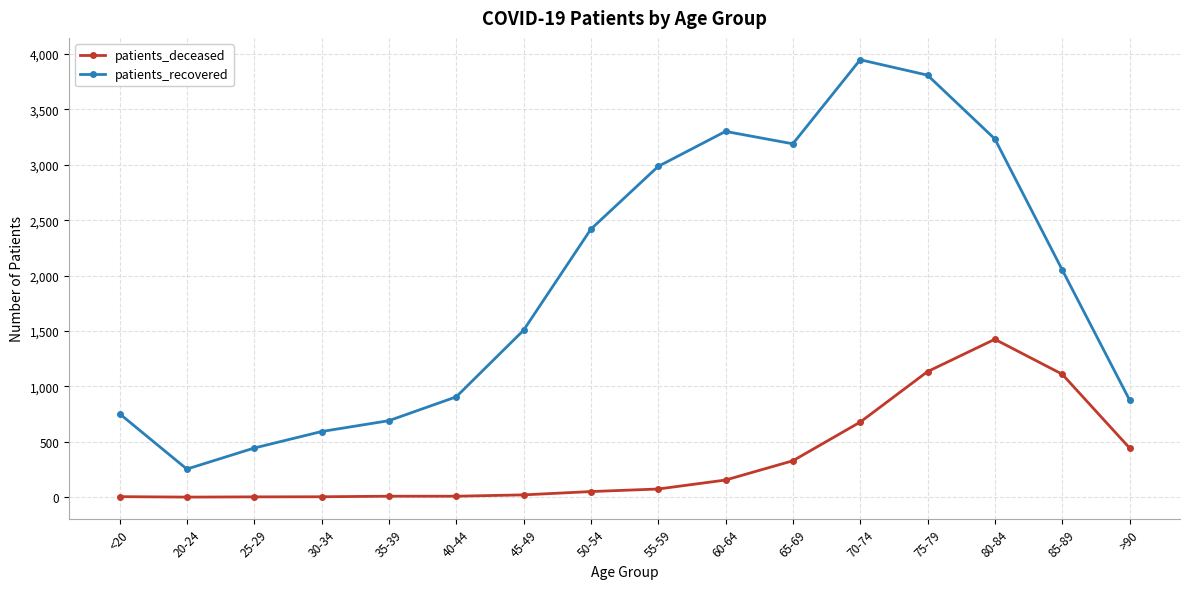

Does the chart have visible grid lines?

Yes